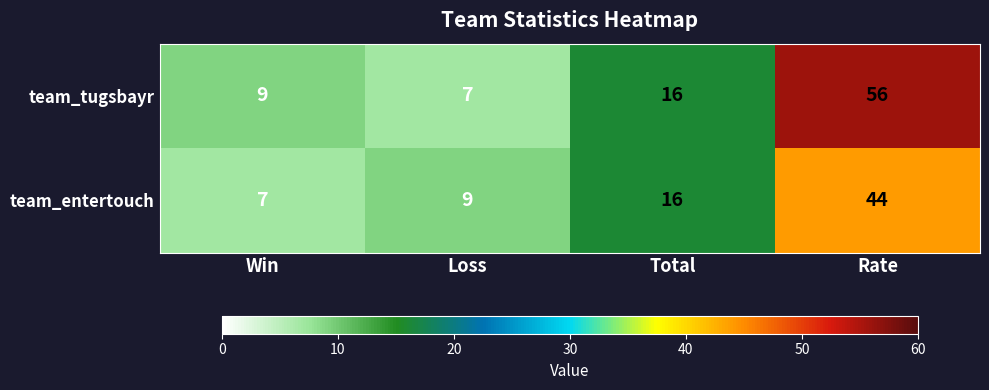

At which label does team_tugsbayr reach its peak?

Rate